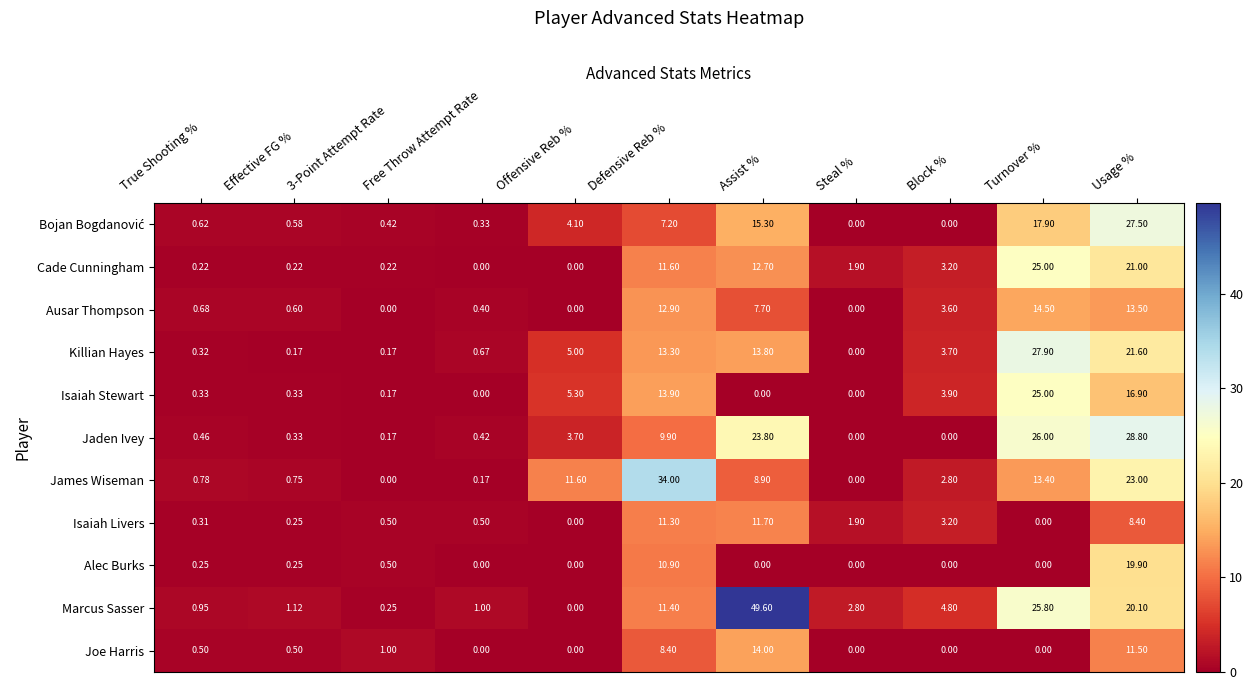

Which label corresponds to the largest value in the chart?

Assist %